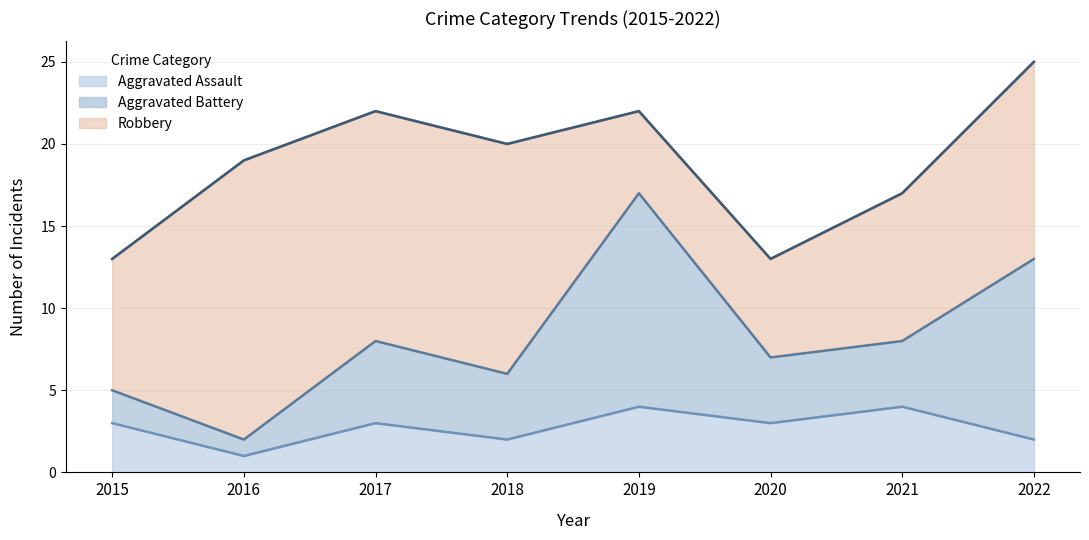

True or false: Robbery has more than 2 points higher than both neighbors.

False